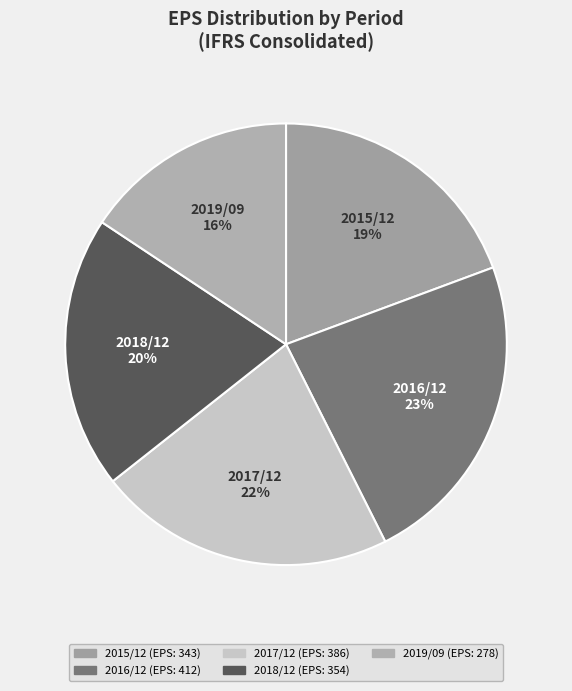

Combined, do 2017/12 and 2015/12 account for over 50%?

No